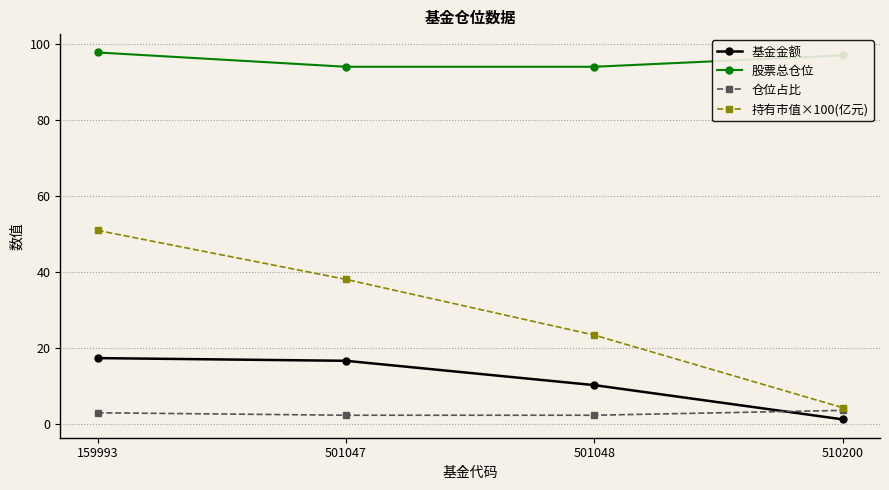

Rank the series by their maximum value, from lowest to highest.

仓位占比, 基金金额, 持有市值×100(亿元), 股票总仓位